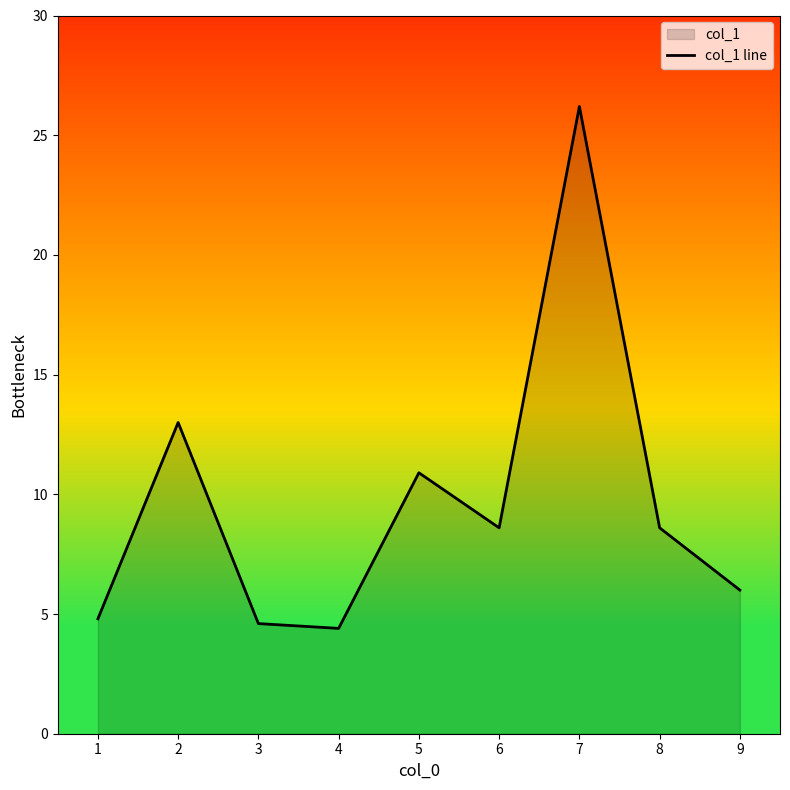

What is the ratio of the value at 5 to the value at 6?

1.3